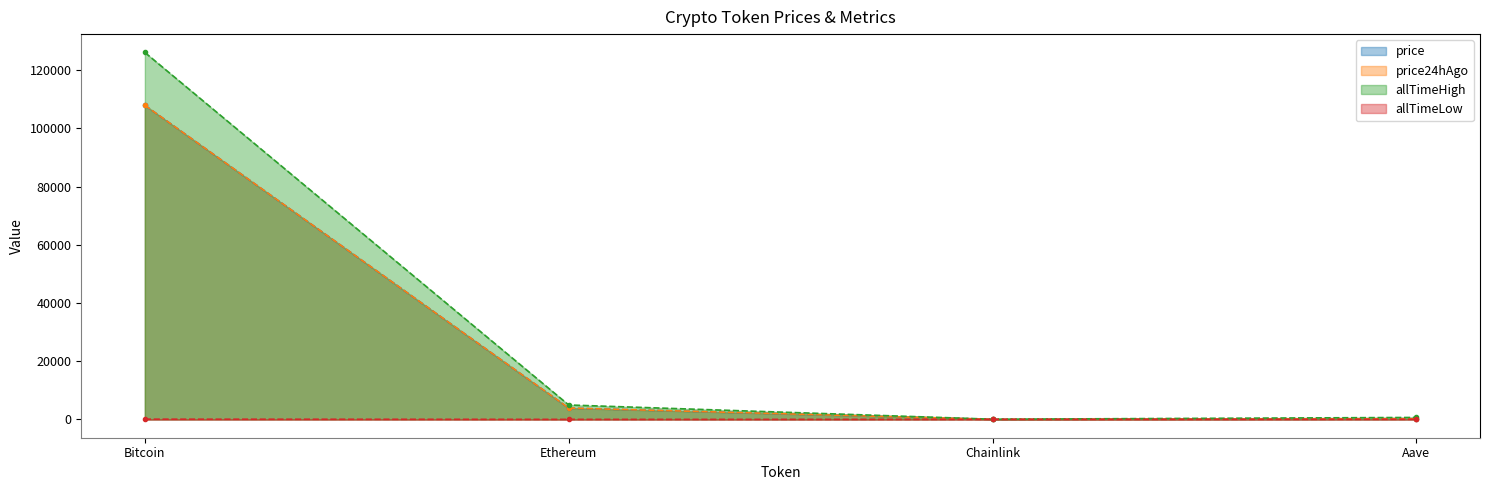

Is the value of price at Aave greater than the value of allTimeHigh at Chainlink?

Yes